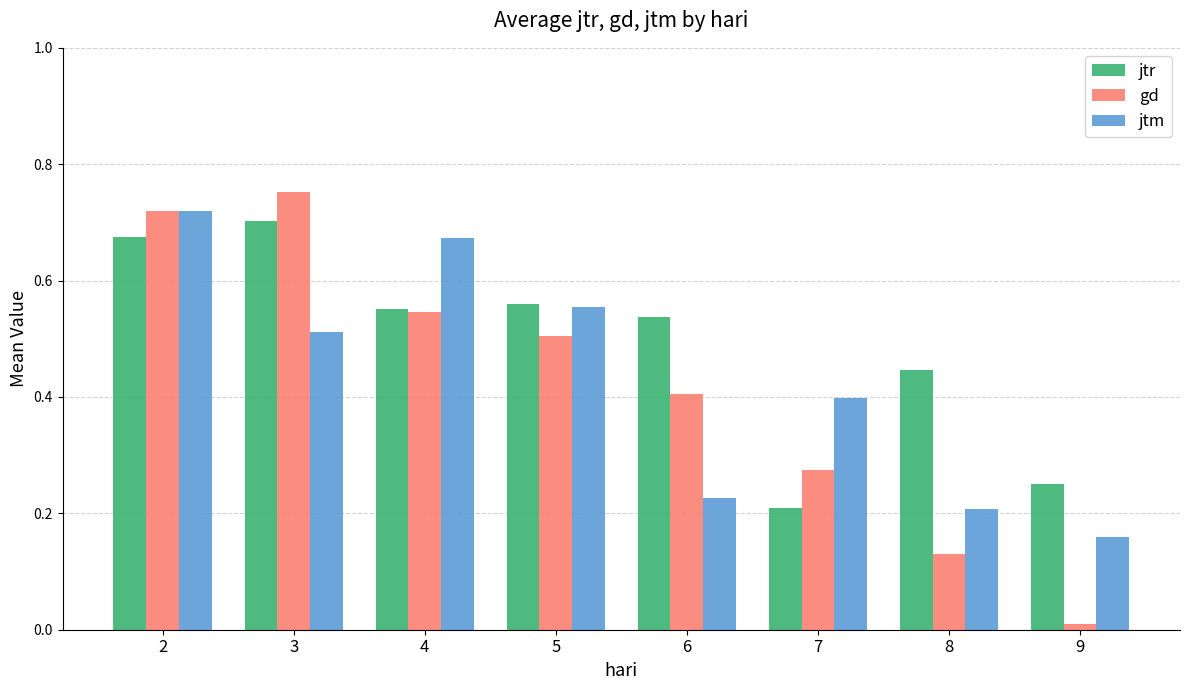

Are the bars horizontal?

No